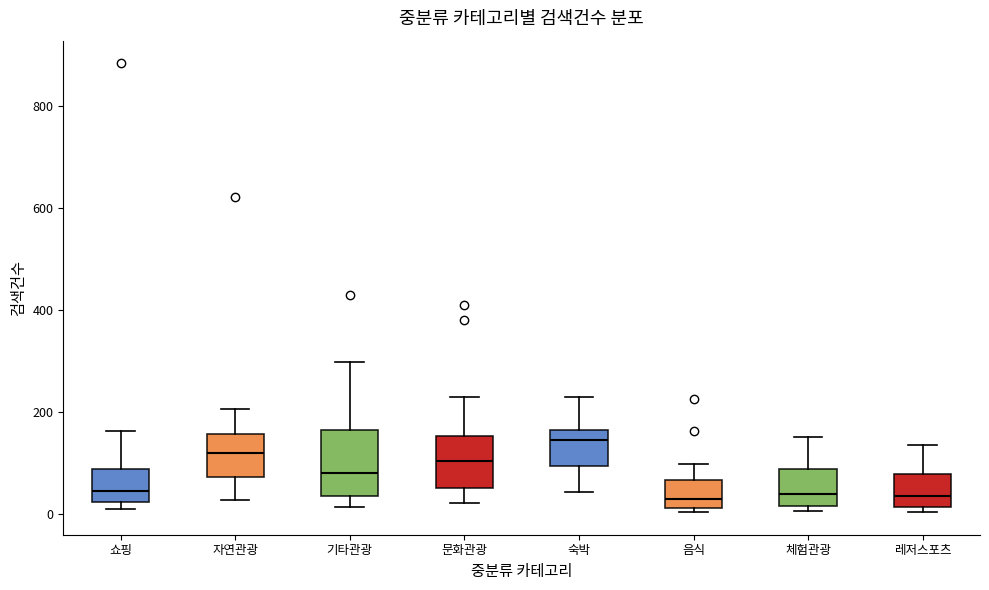

Which box is the tallest, from its lower edge to its upper edge?

기타관광